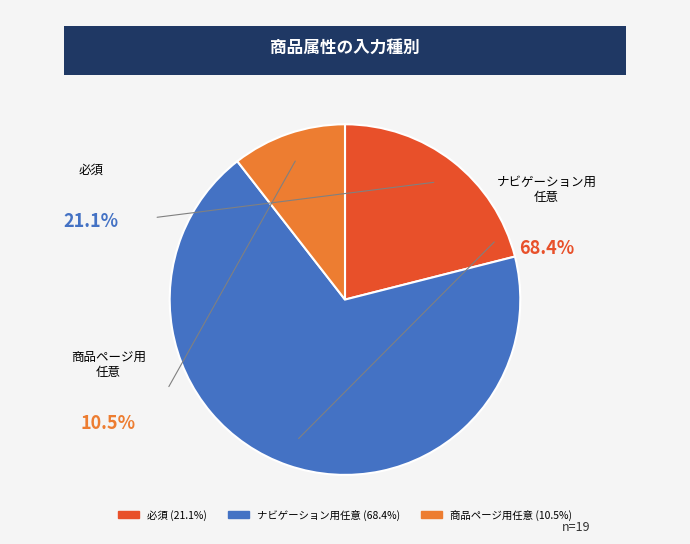

Does 必須 account for over 50% of the chart?

No